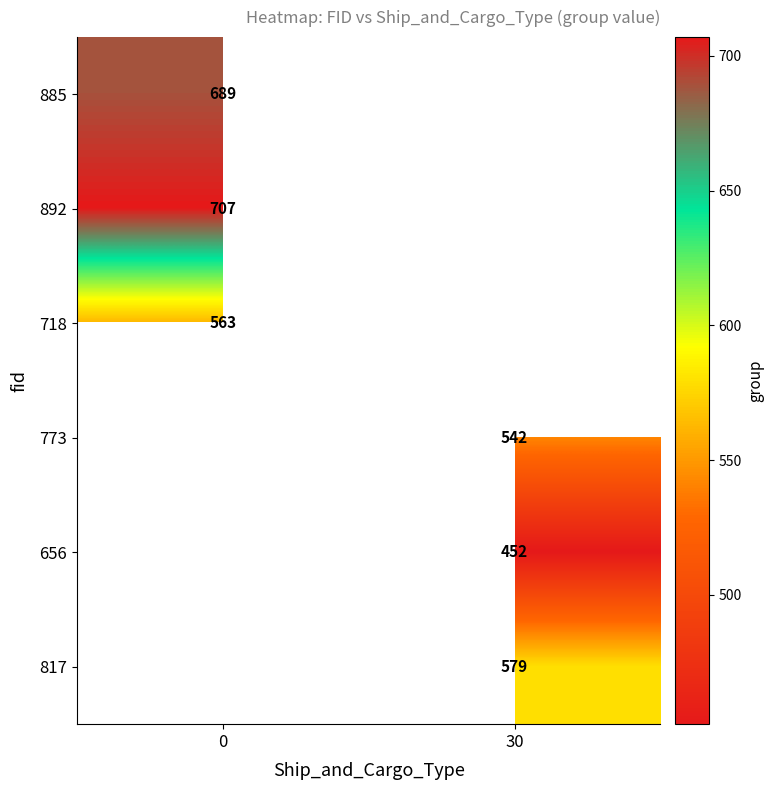

The 718 series shows 563 at 0. True or false?

True